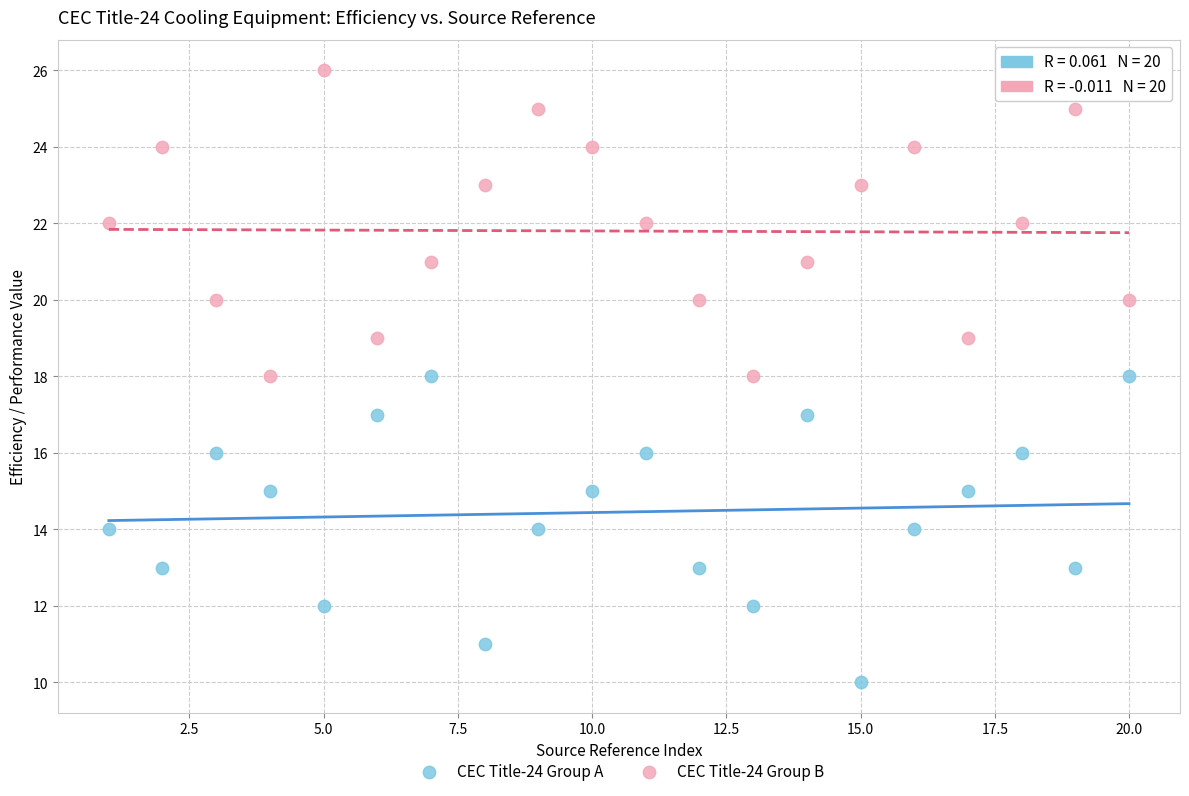

What are all the series names shown in the legend?

CEC Title-24 Group A, CEC Title-24 Group B